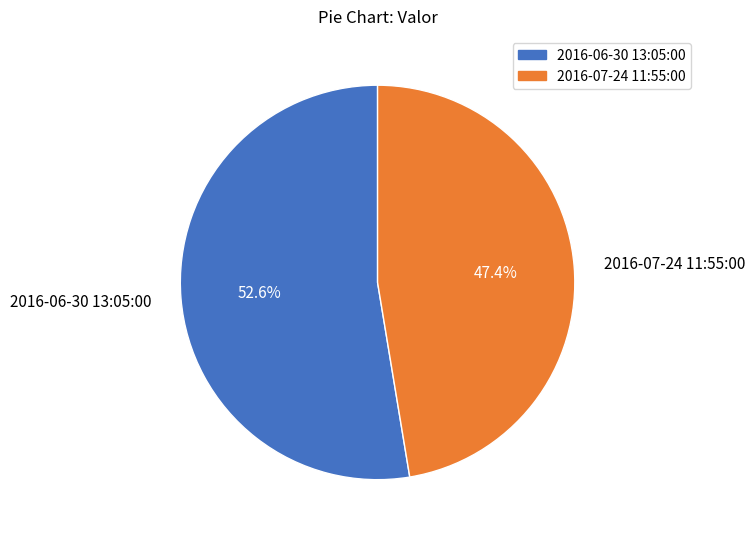

What is the majority slice?

2016-06-30 13:05:00